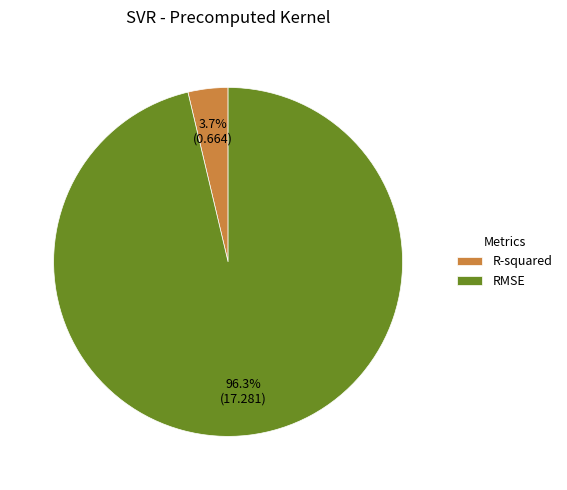

True or false: RMSE accounts for 96% of the total.

True